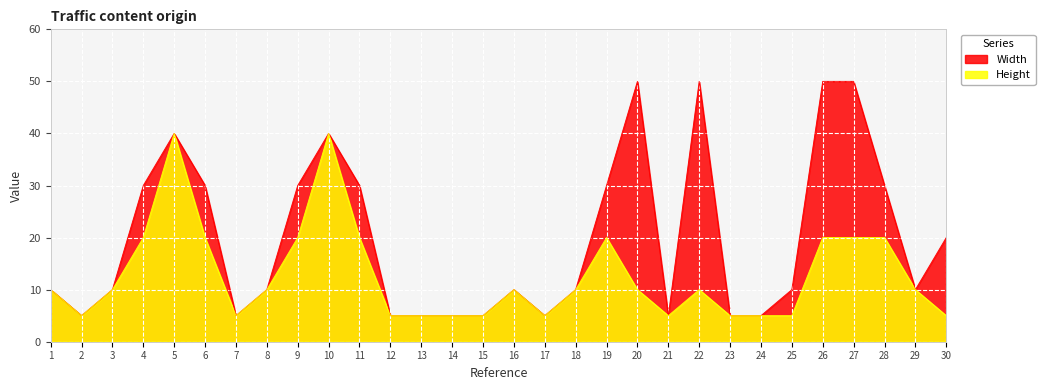

Reading right to left, extract all data points from this chart.

Width: 20	10	30	50	50	10	5	5	50	5	50	30	10	5	10	5	5	5	5	30	40	30	10	5	30	40	30	10	5	10
Height: 5	10	20	20	20	5	5	5	10	5	10	20	10	5	10	5	5	5	5	20	40	20	10	5	20	40	20	10	5	10